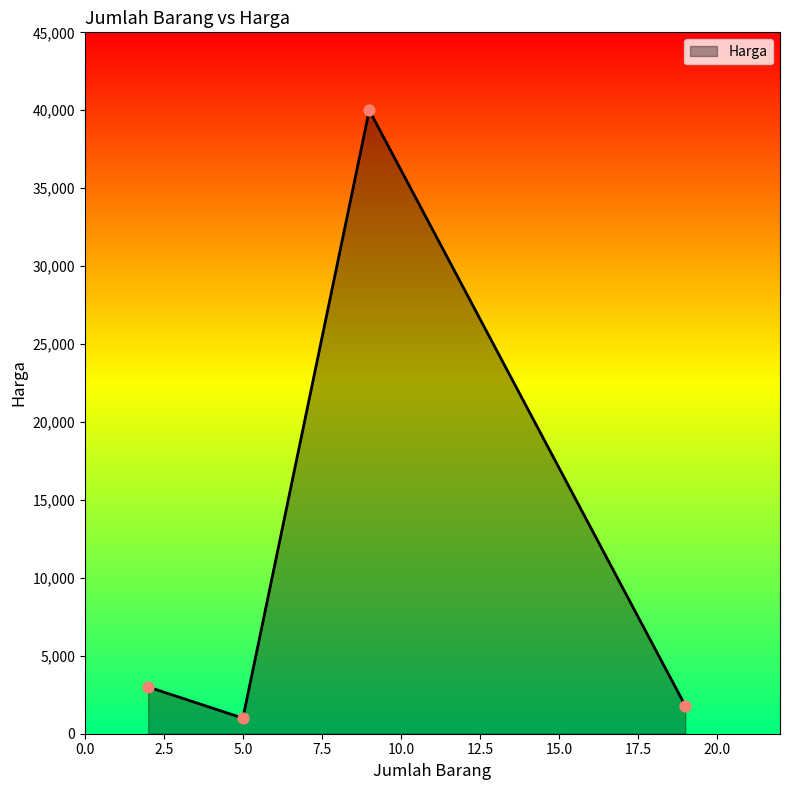

What is the smallest value displayed?

1000